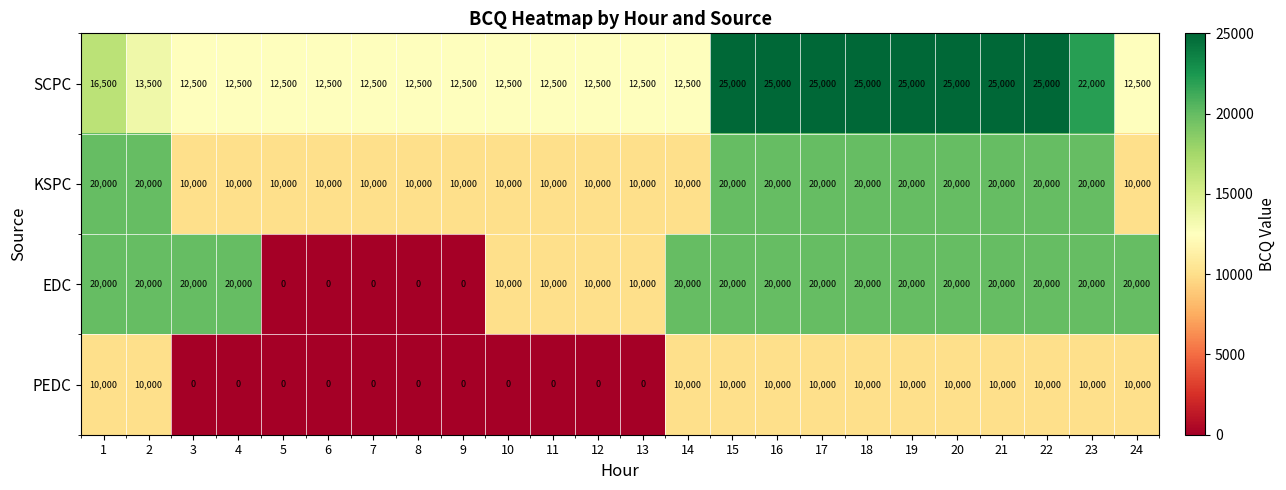

What is the total value across all series at 12?

32500